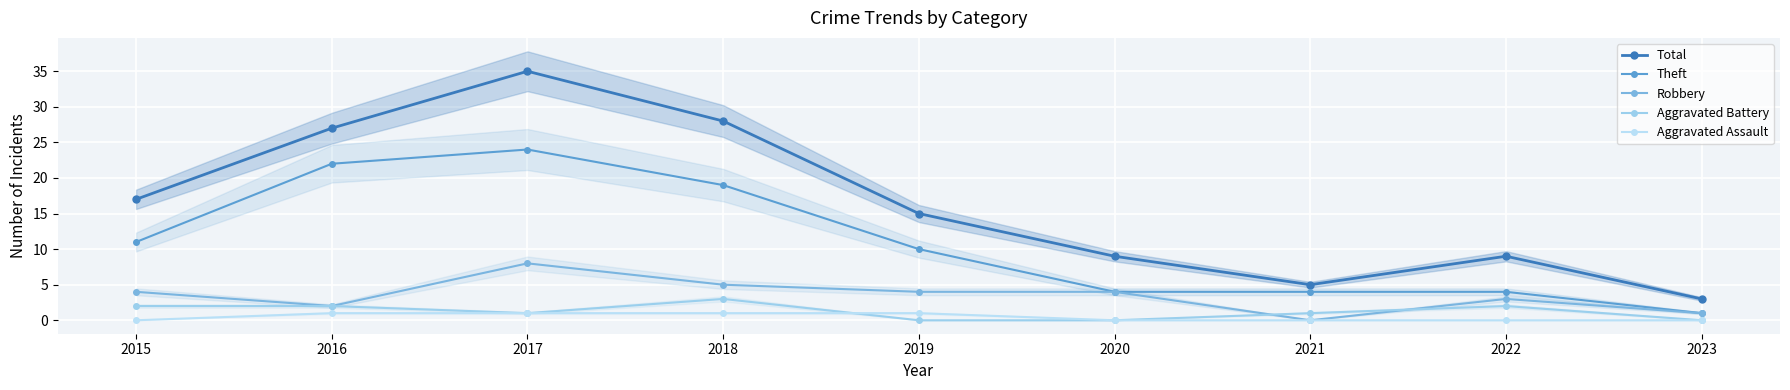

True or false: Theft and Robbery intersect in this chart.

False